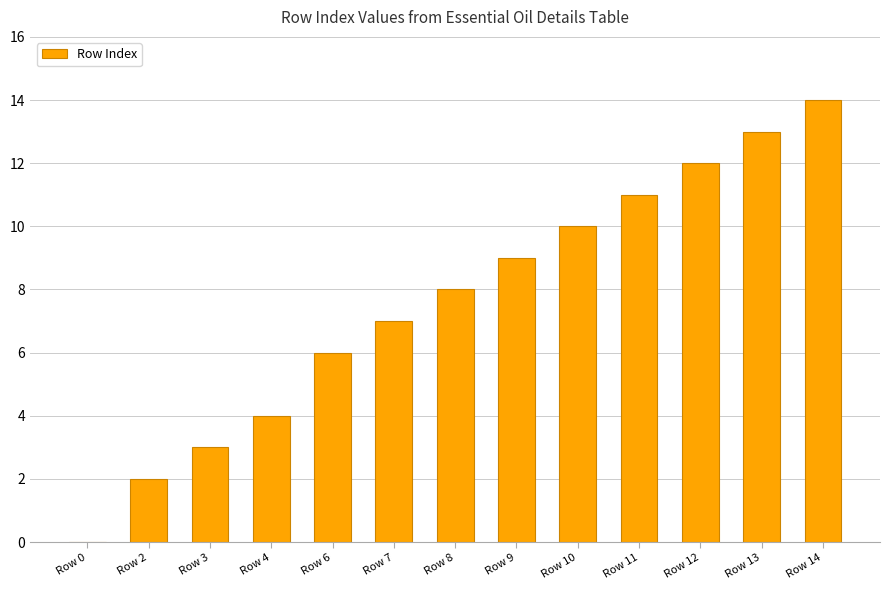

Reading left to right, what are all the values shown in this chart?

Row 0=0	Row 2=2	Row 3=3	Row 4=4	Row 6=6	Row 7=7	Row 8=8	Row 9=9	Row 10=10	Row 11=11	Row 12=12	Row 13=13	Row 14=14